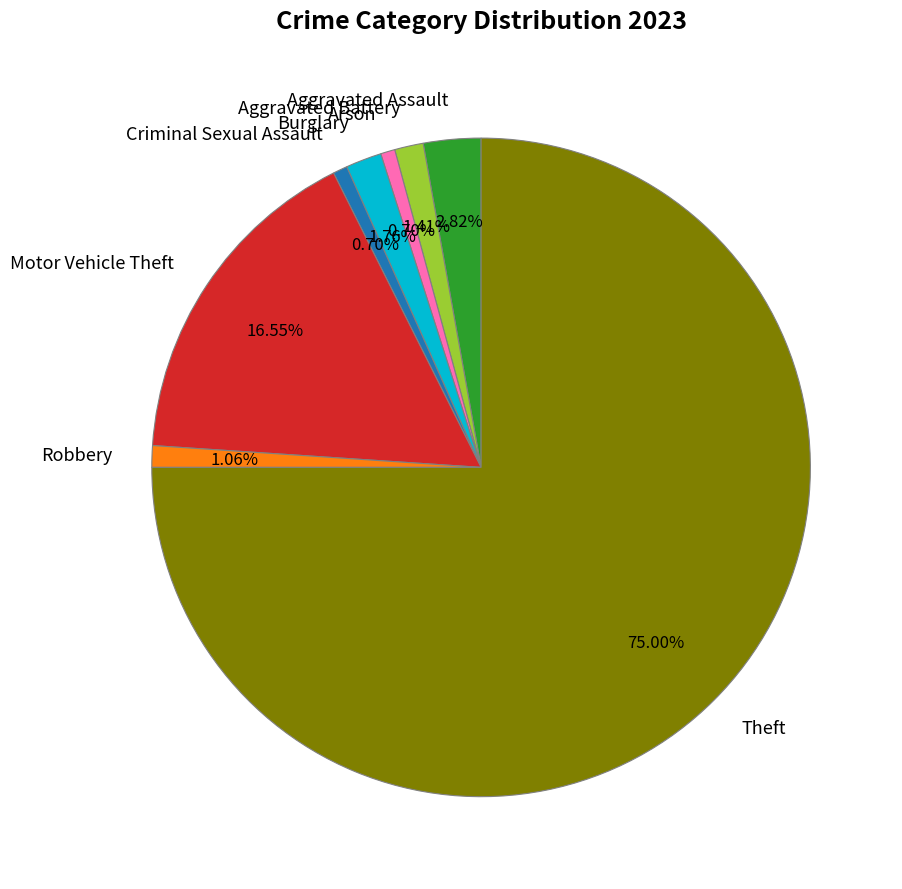

What is the ratio of the value at Motor Vehicle Theft to the value at Aggravated Assault?

5.9